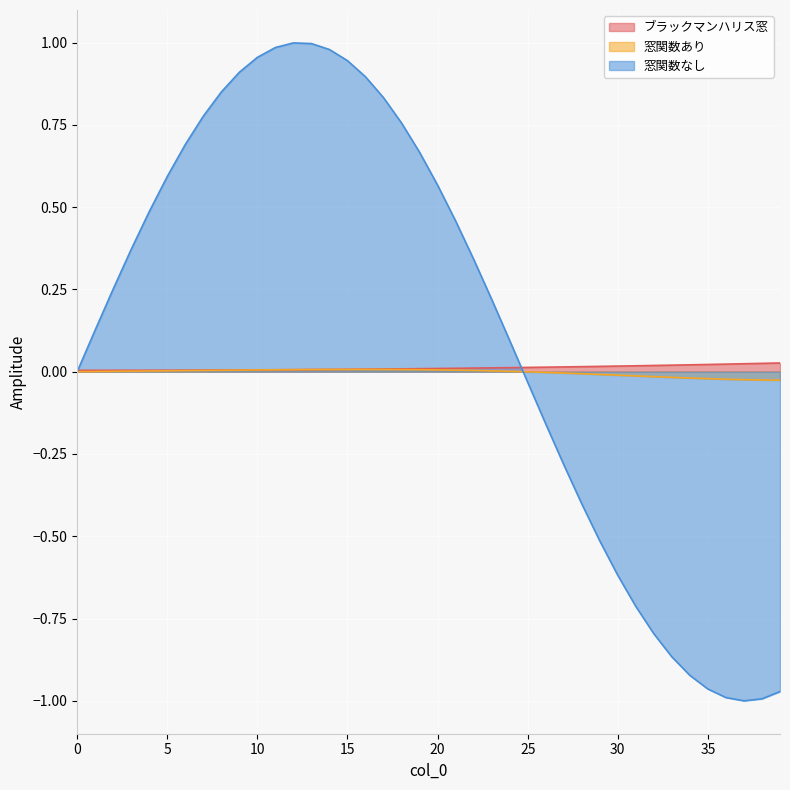

Does the chart display data point markers on the line(s)?

No